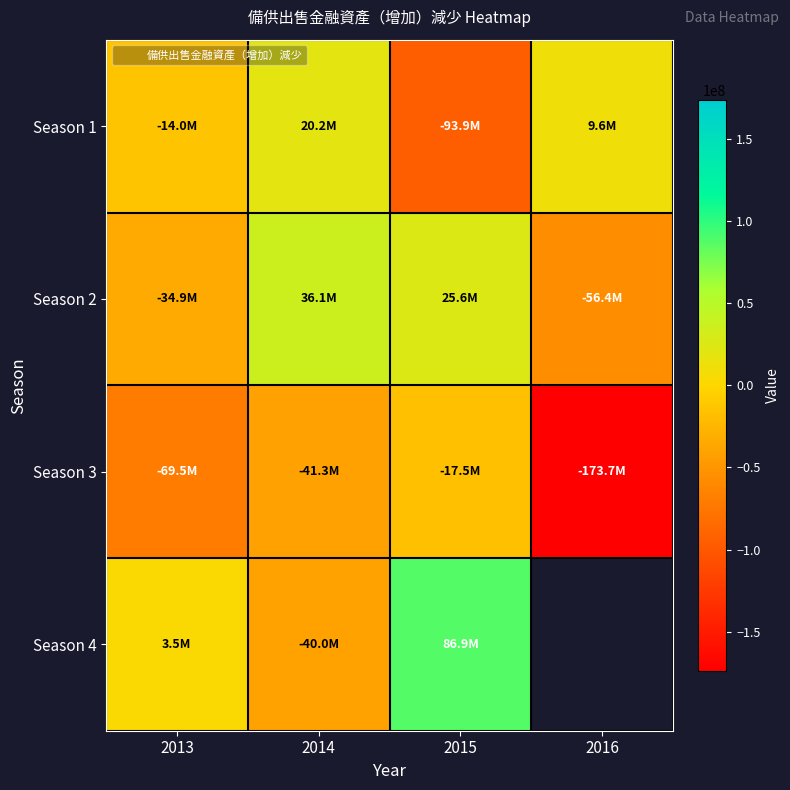

Is it true that Season 4 equals 146781683.8 at 2015?

False